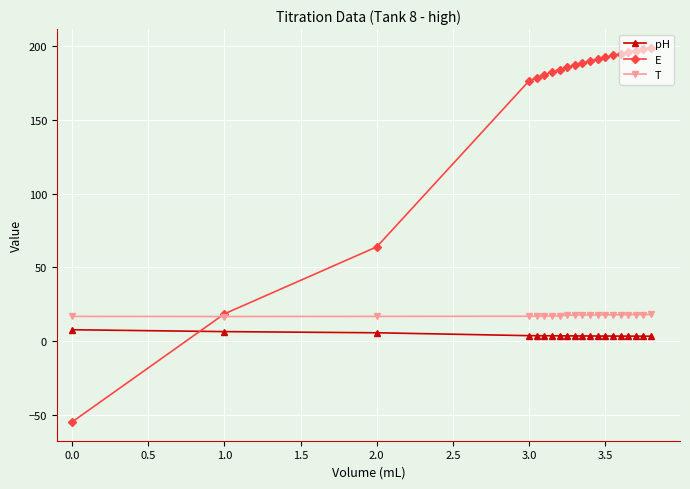

What is the difference between the maximum and minimum values in the E series?

254.0